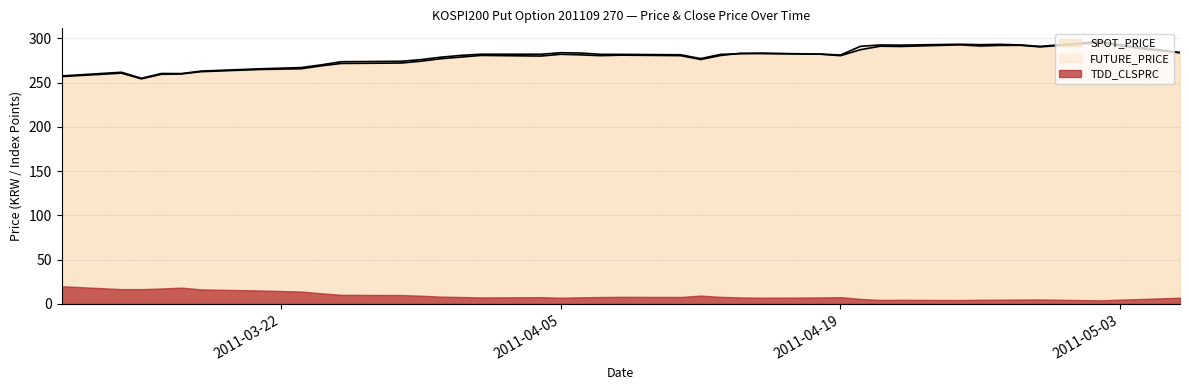

What is the highest value of the FUTURE_PRICE series?

296.5